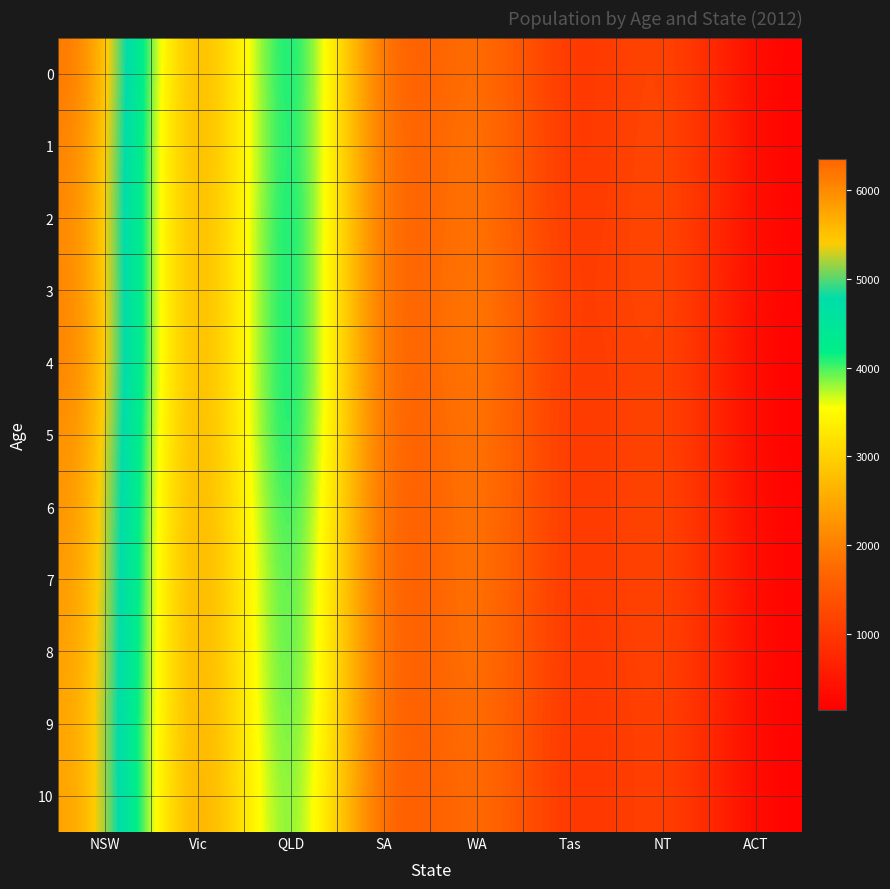

At which category is the sum across all series the highest?

NSW